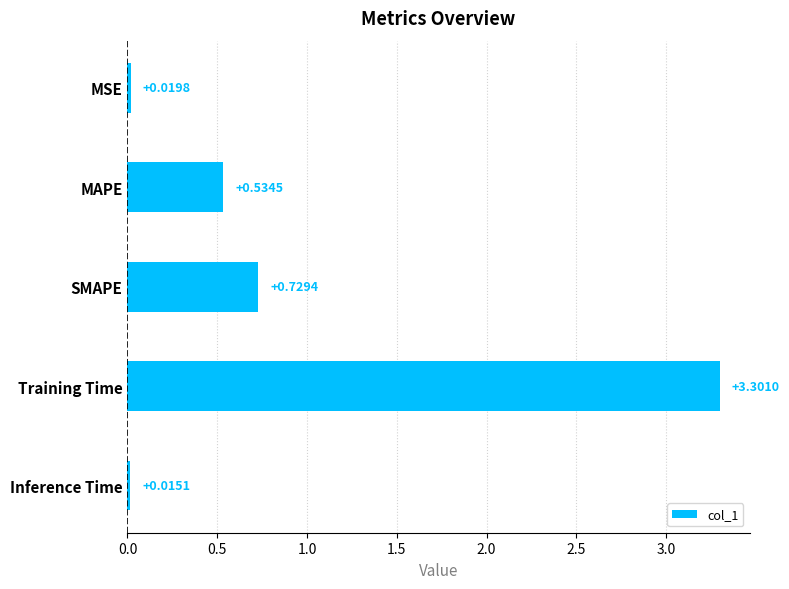

Where is the data nearest to the value 1?

SMAPE